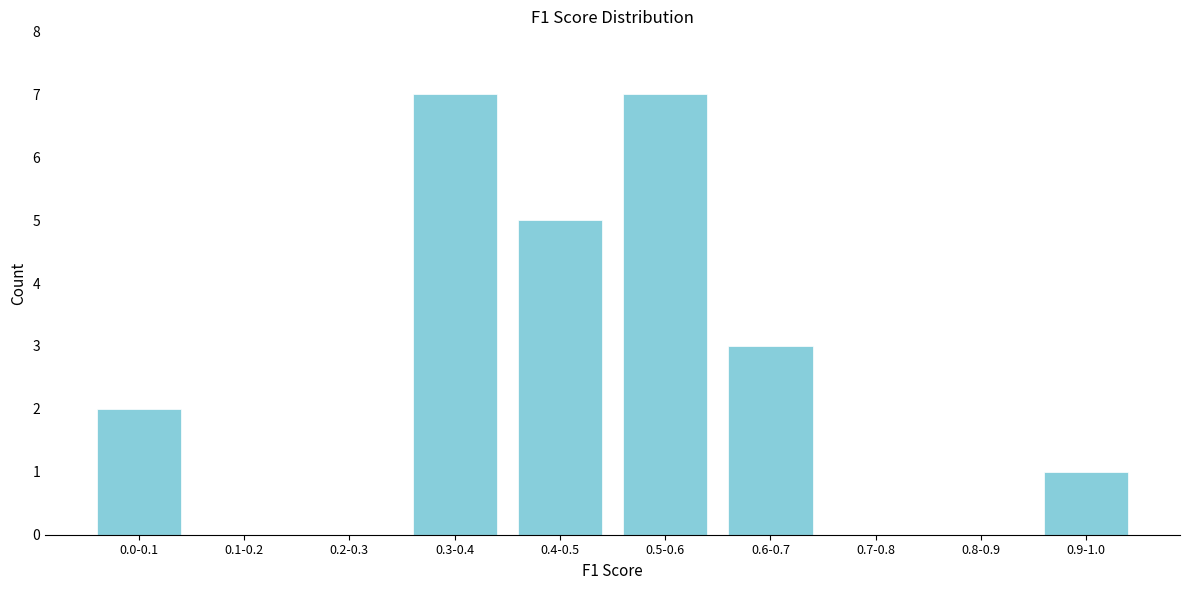

Reading left to right, list all the values displayed in this chart.

0.0-0.1=2	0.1-0.2=0	0.2-0.3=0	0.3-0.4=7	0.4-0.5=5	0.5-0.6=7	0.6-0.7=3	0.7-0.8=0	0.8-0.9=0	0.9-1.0=1